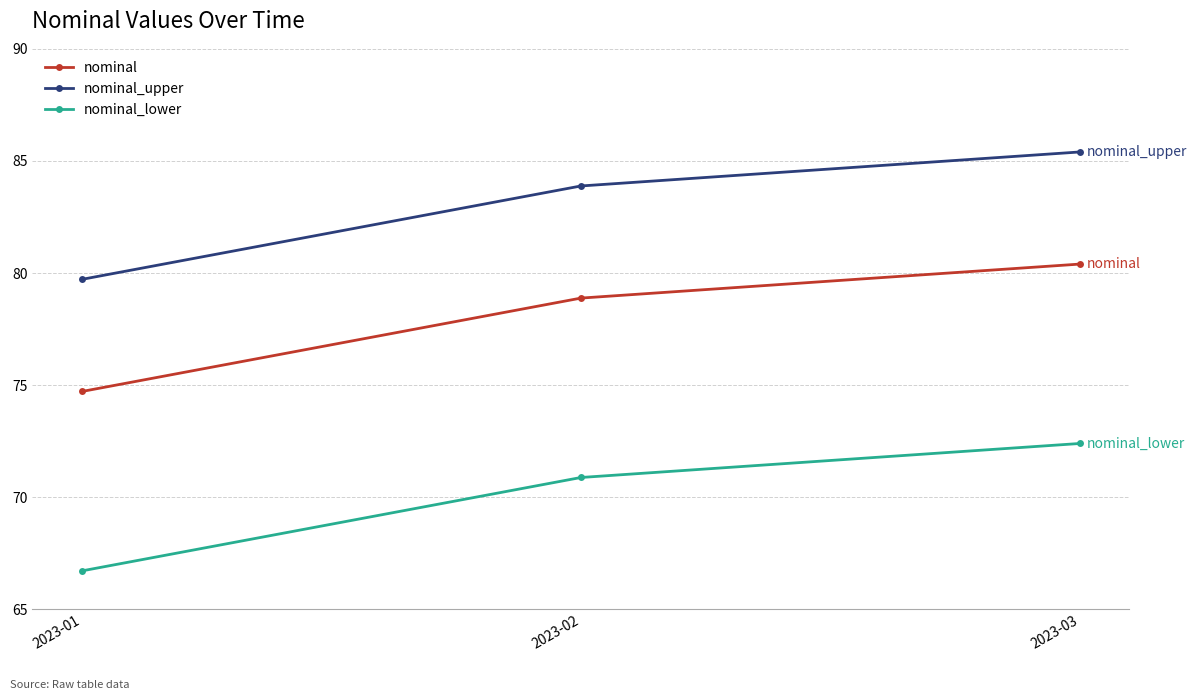

What is the maximum value for nominal?

80.4